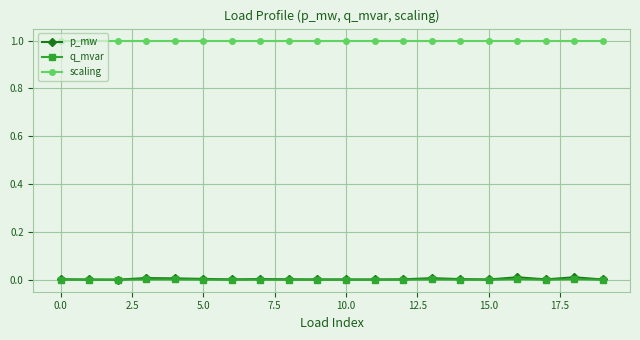

True or false: q_mvar and scaling intersect in this chart.

False